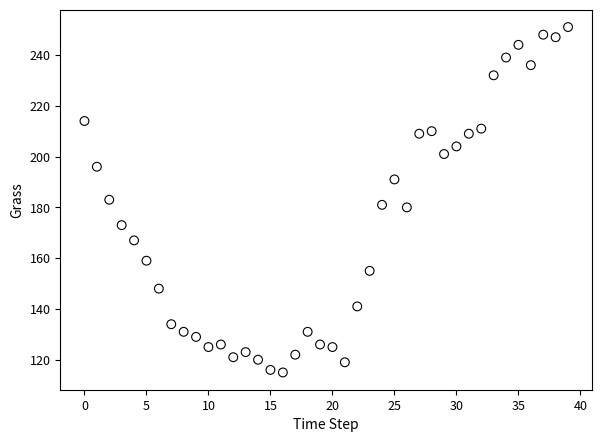

What is the range of Y values (max minus min)?

136